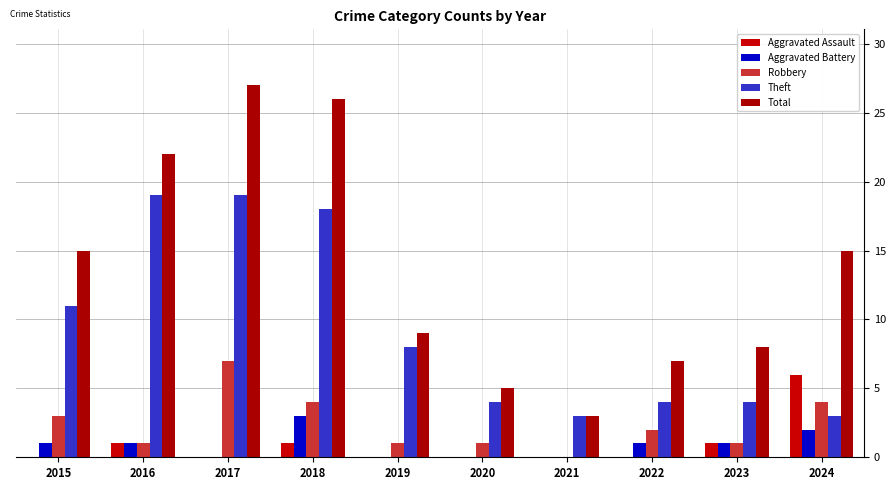

Is the value of Aggravated Battery at 2019 greater than the value of Aggravated Assault at 2020?

No